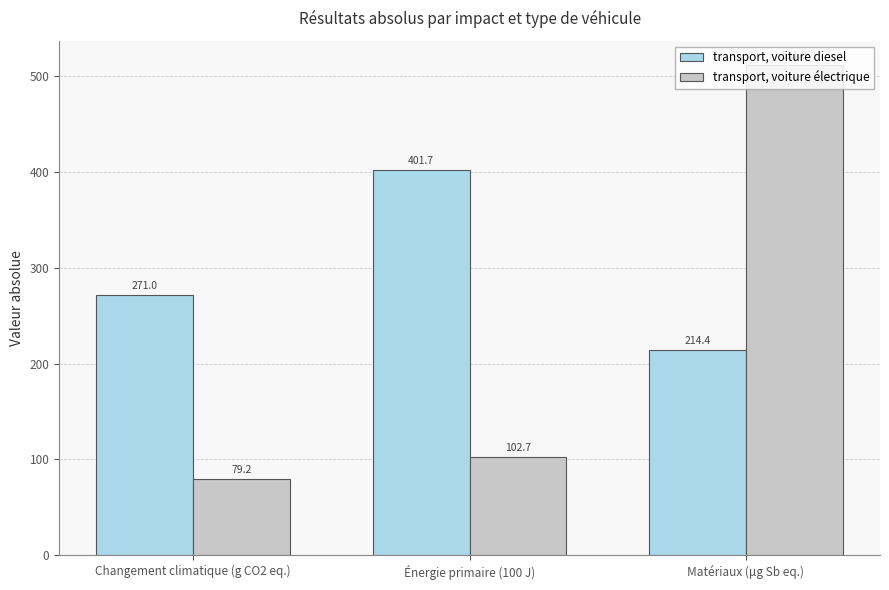

What is the value of the transport, voiture diesel bar at the 1st from the left?

271.0